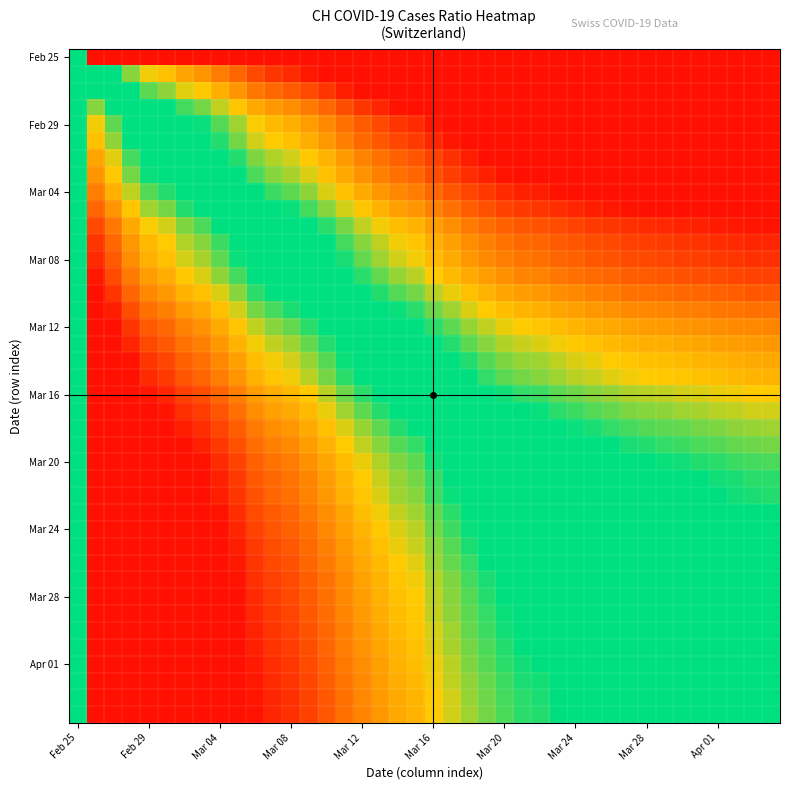

At how many categories does at least one series exceed 3?

19